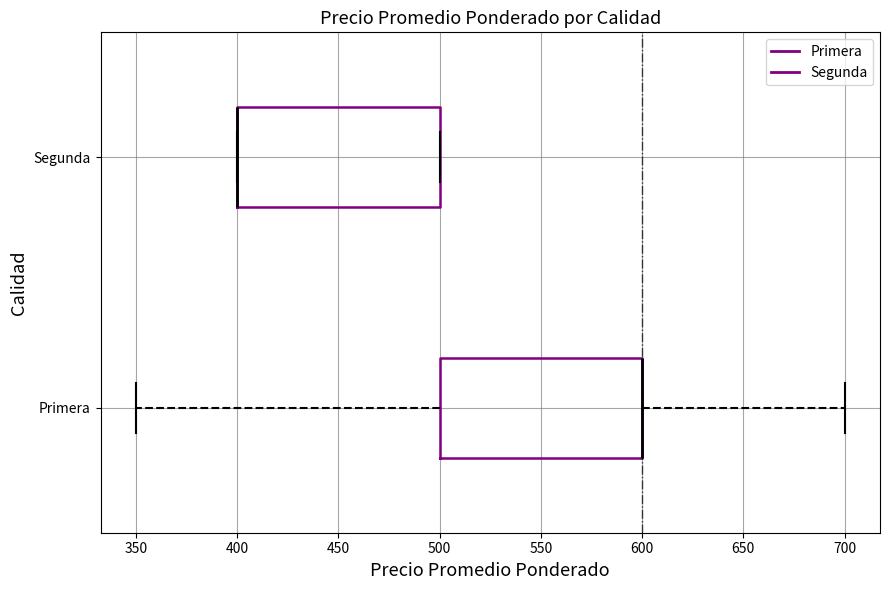

Where is the left edge of the box for Segunda on the x-axis? The values are not printed on the chart, so give them approximately, as read against the axis.

400